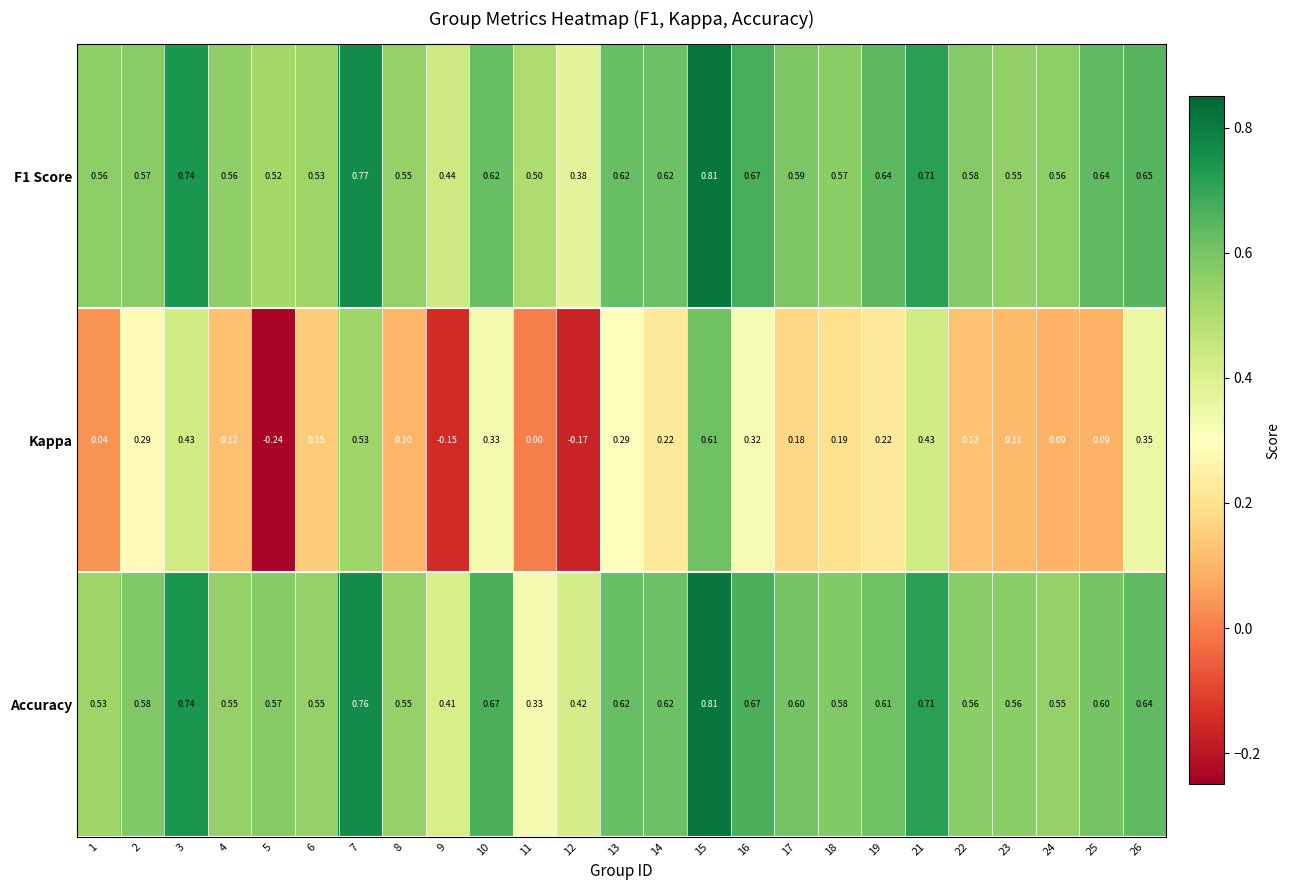

Is the value of F1 Score at 21 greater than the value of Accuracy at 11?

Yes